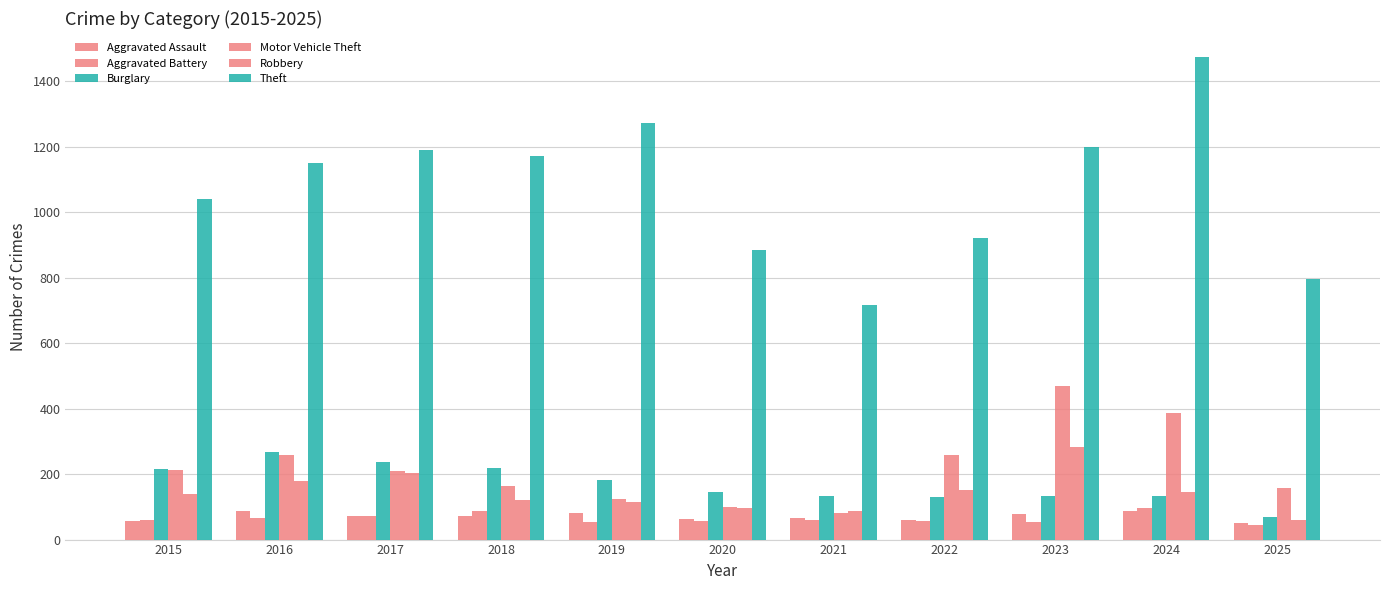

Reading left to right, extract all data points from this chart.

Aggravated Assault: 56	88	72	72	80	62	66	61	79	88	52
Aggravated Battery: 60	66	71	86	53	57	60	56	55	96	43
Burglary: 216	266	237	218	182	146	134	130	133	133	70
Motor Vehicle Theft: 212	259	208	163	123	99	82	259	470	388	156
Robbery: 139	178	202	121	116	97	88	151	284	144	59
Theft: 1041	1151	1188	1170	1272	884	716	920	1198	1473	796